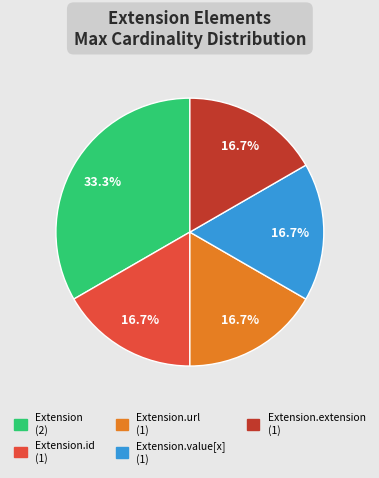

How many slices are in this pie chart?

5